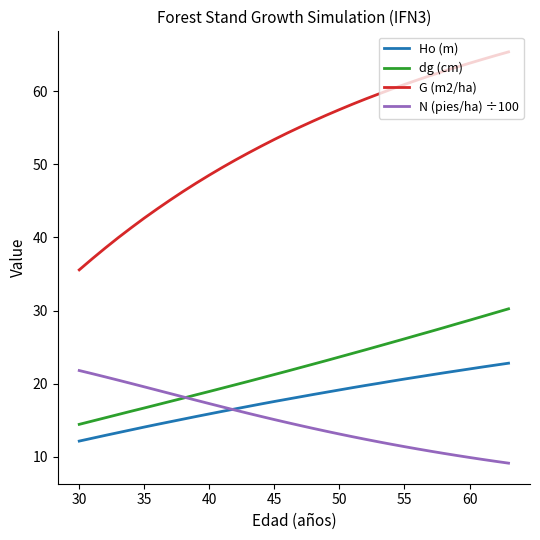

True or false: G (m2/ha) and N (pies/ha) ÷100 intersect in this chart.

False